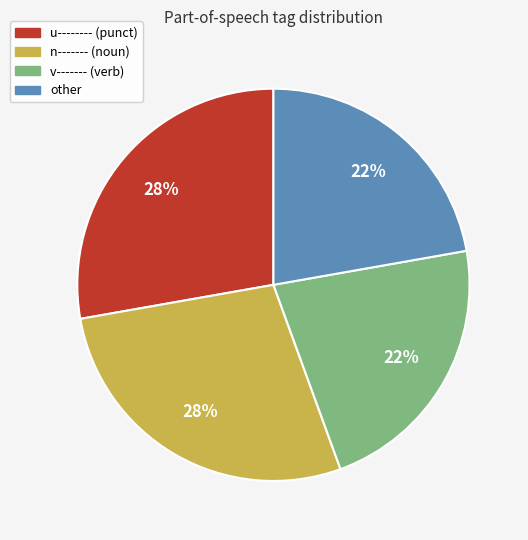

How many segments does this pie chart have?

4